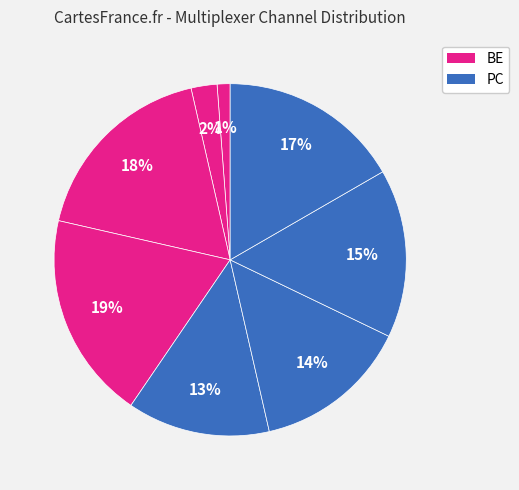

How many slices are in this pie chart?

8